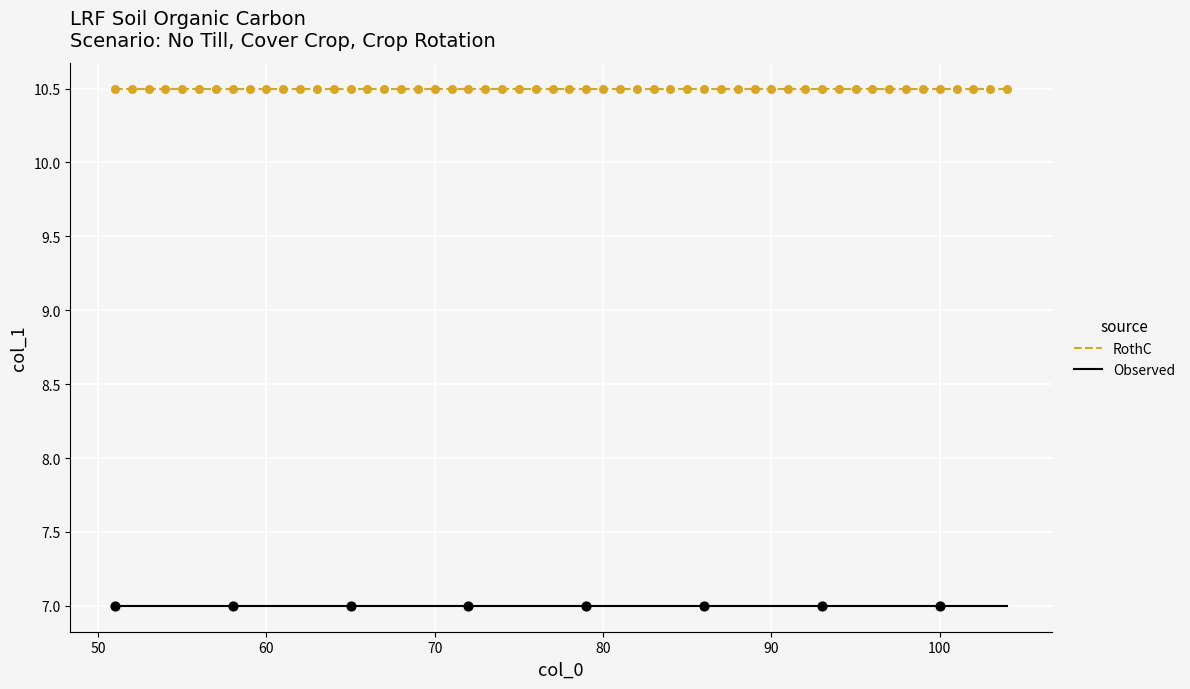

Which series has the largest total across all categories?

RothC